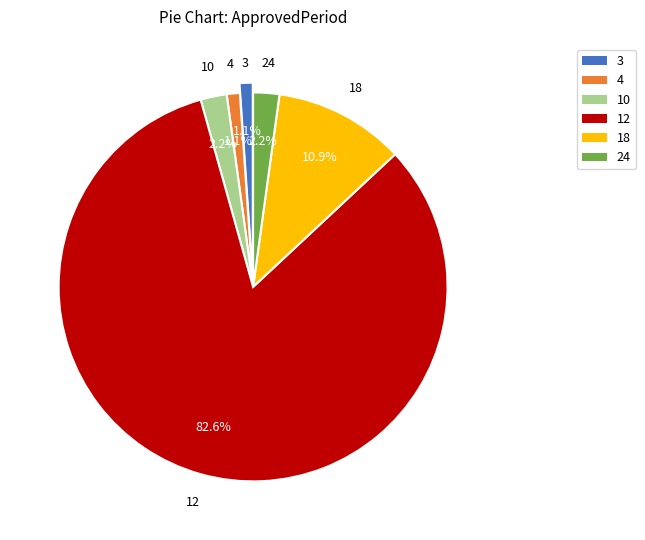

Which category has the biggest portion of the pie?

12